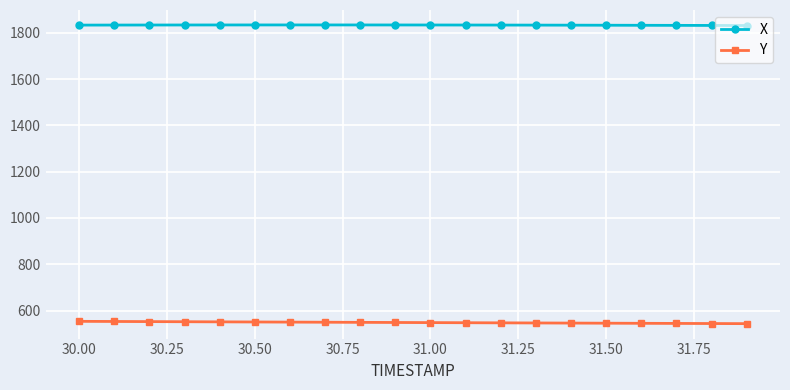

True or false: Y and X cross at least once.

False